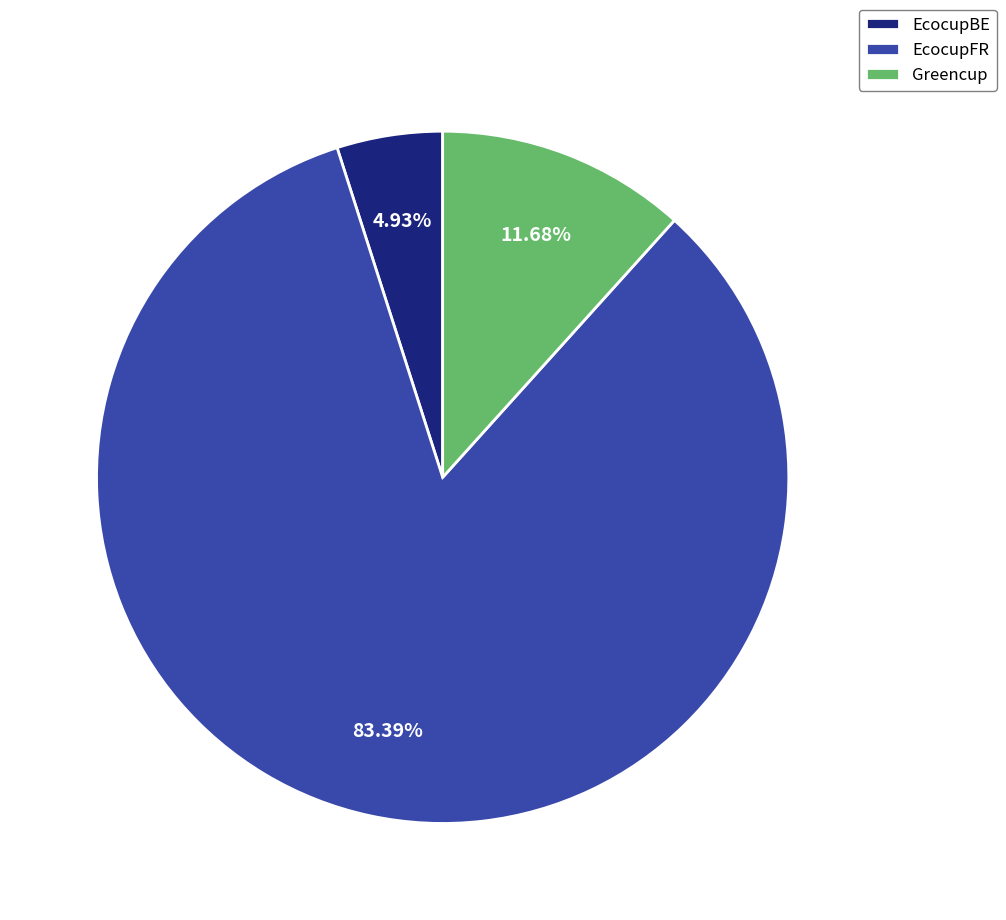

True or false: EcocupBE accounts for 5% of the total.

True